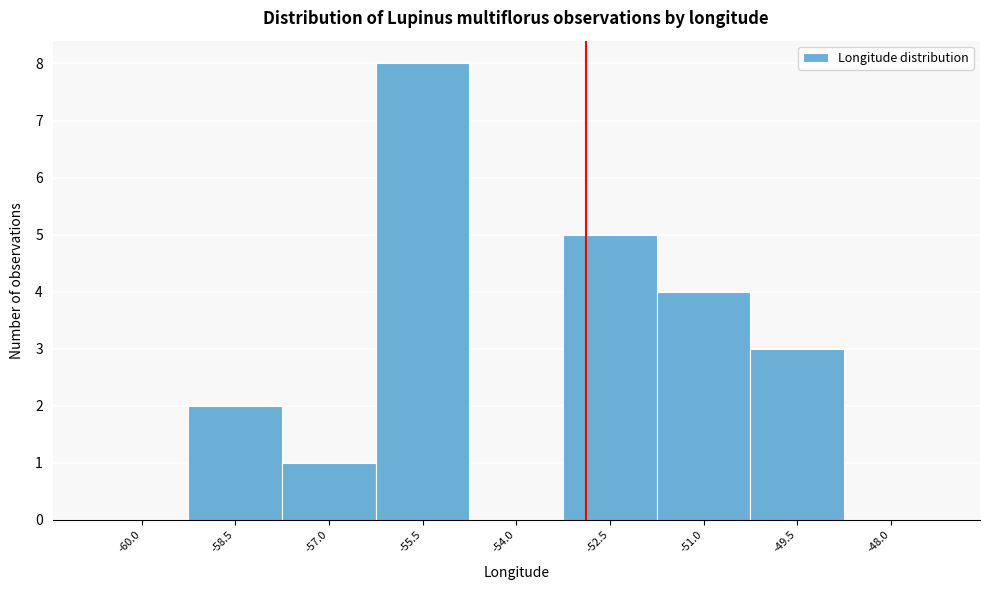

Reading left to right, transcribe all the data shown in this chart.

-60.0=0	-58.5=2	-57.0=1	-55.5=8	-54.0=0	-52.5=5	-51.0=4	-49.5=3	-48.0=0